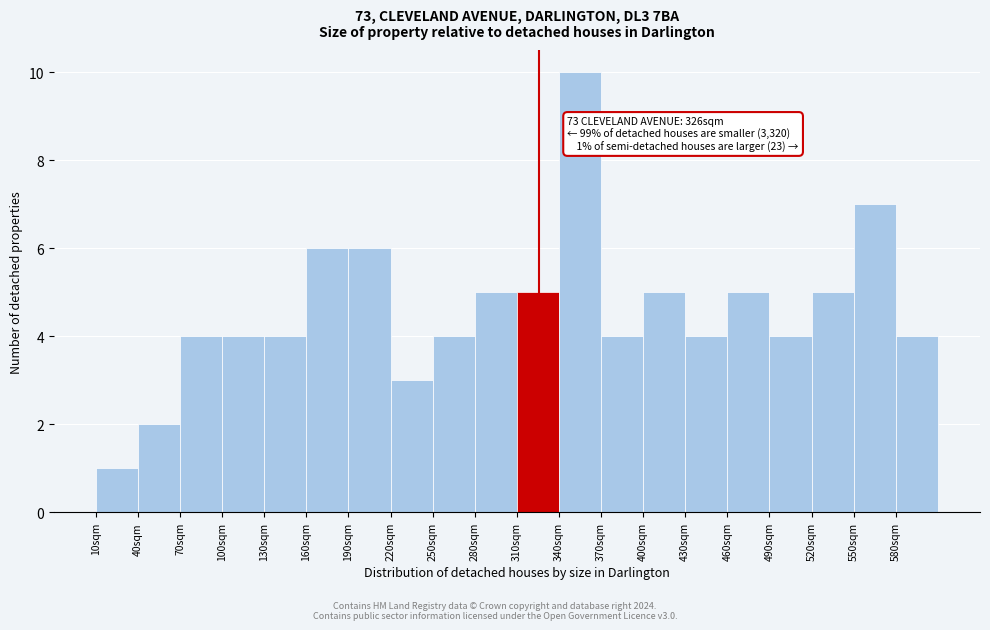

Over which range of the x-axis is the bar tallest?

340 to 370